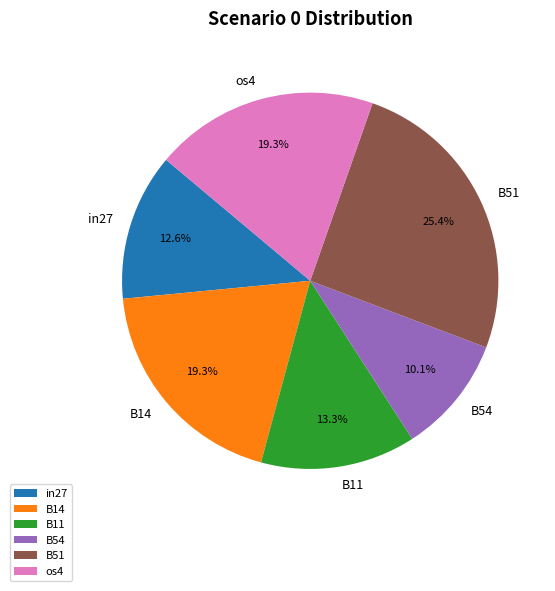

Is there a majority slice in this chart?

No